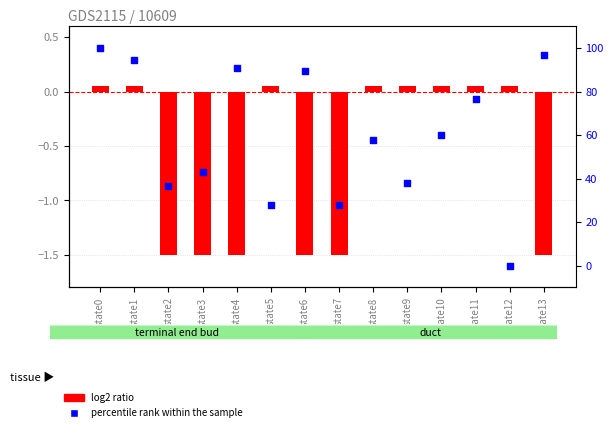

Which series reaches the minimum Y coordinate?

log2 ratio